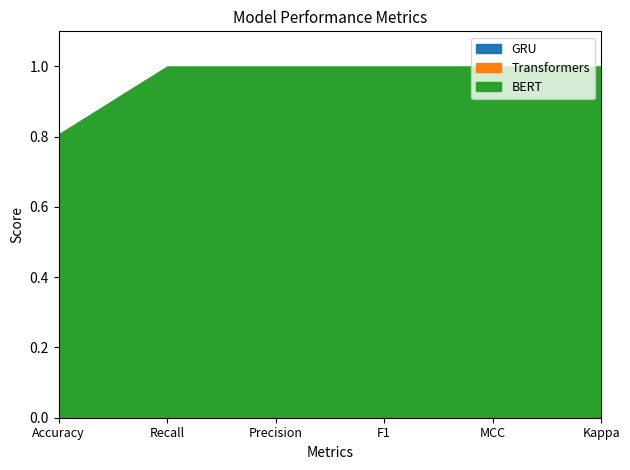

What is the label of the 6th point from the right?

Accuracy